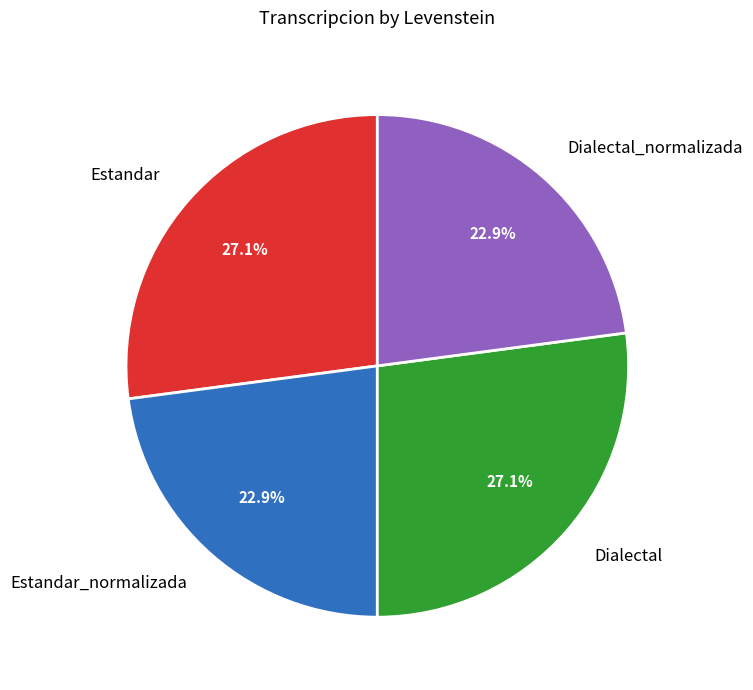

The Dialectal_normalizada slice represents 28% of the pie. True or false?

False